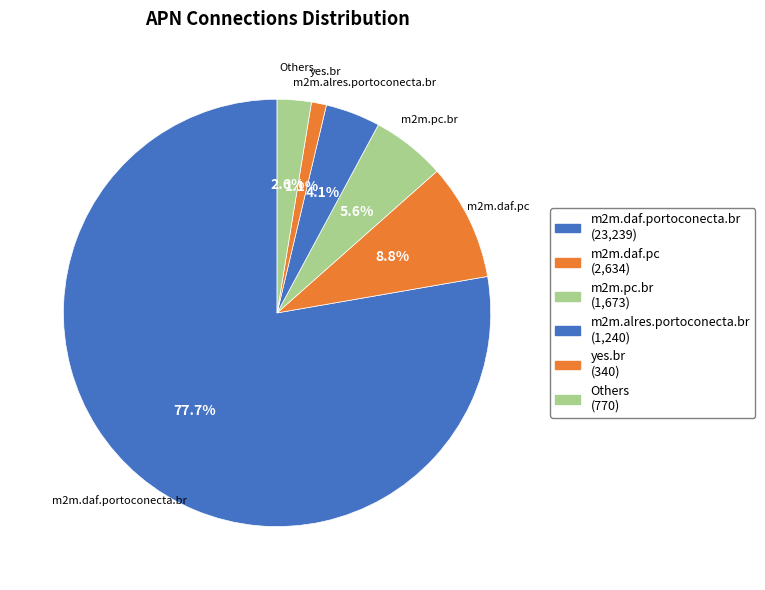

To the nearest percent, what percentage of the pie is m2m.daf.portoconecta.br?

78%